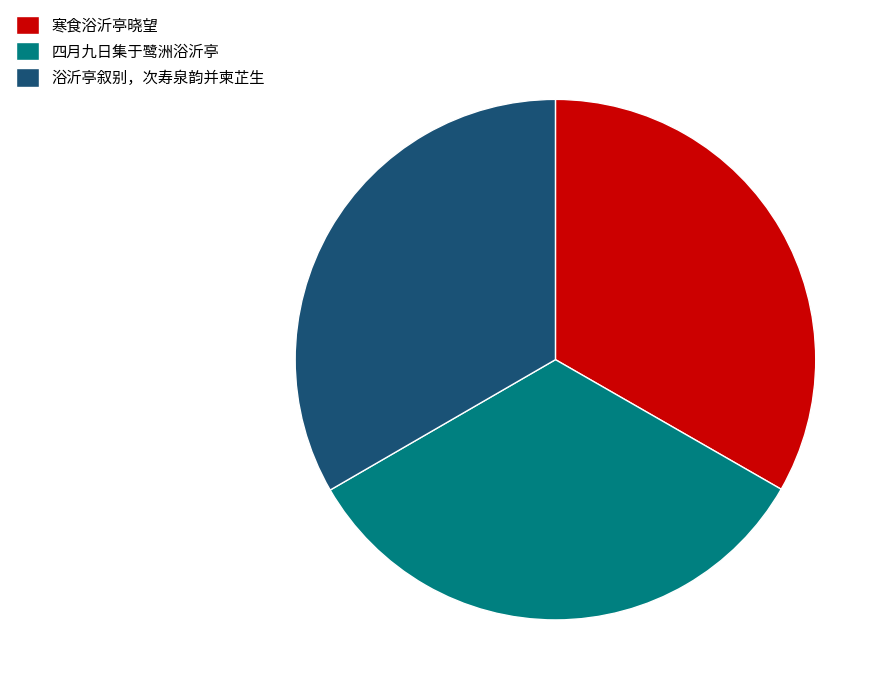

The 寒食浴沂亭晓望 slice represents 33% of the pie. True or false?

True